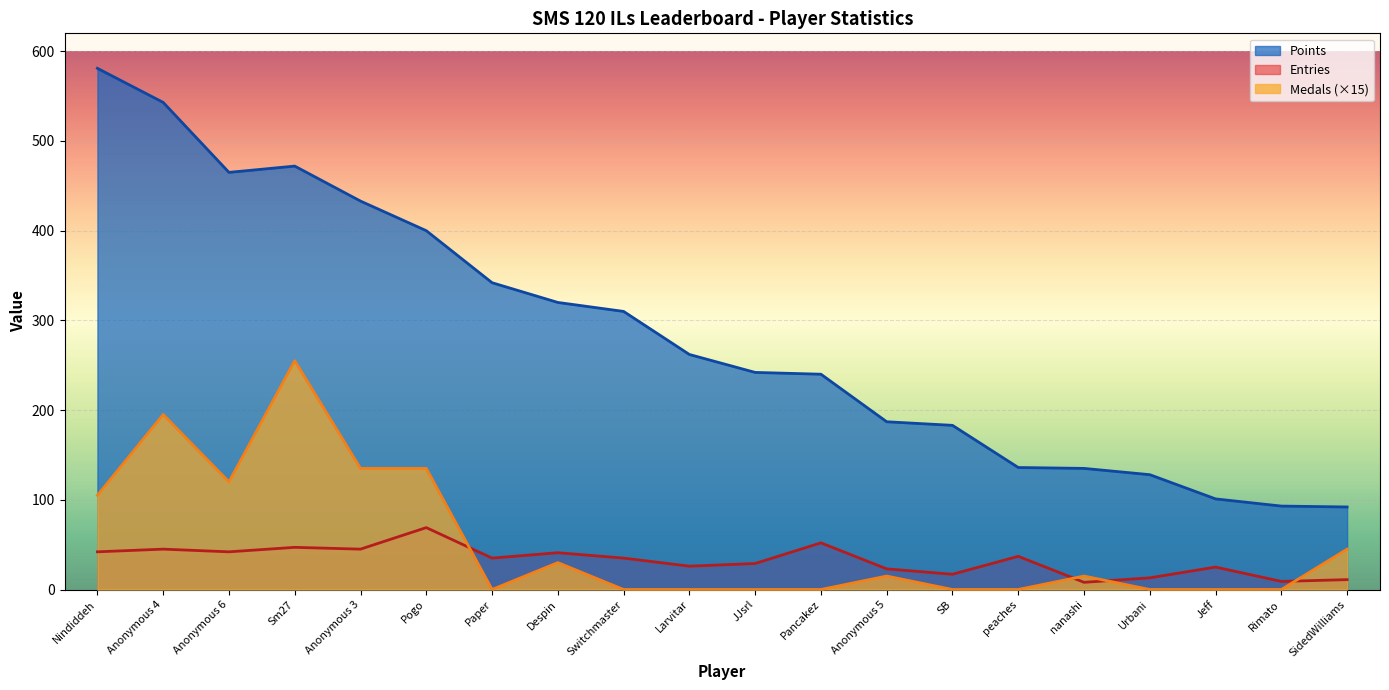

List the series in order of their peak value, lowest first.

Entries, Medals (×15), Points